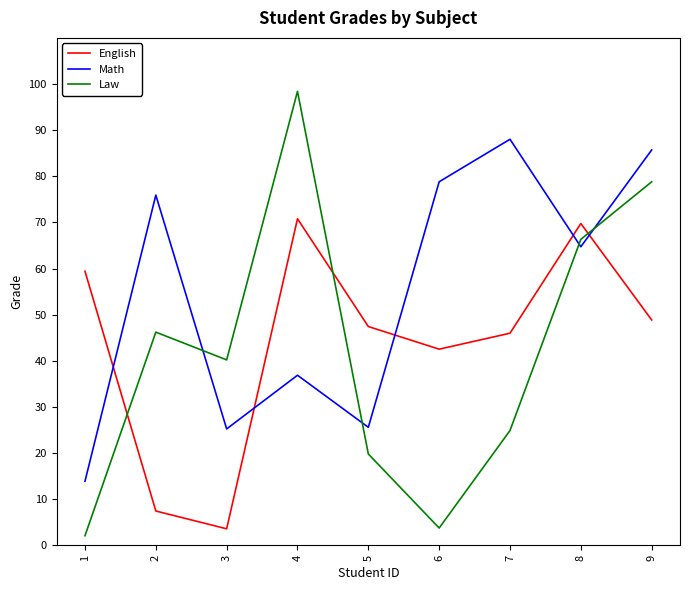

Is it true that Math equals 18.3 at 6?

False